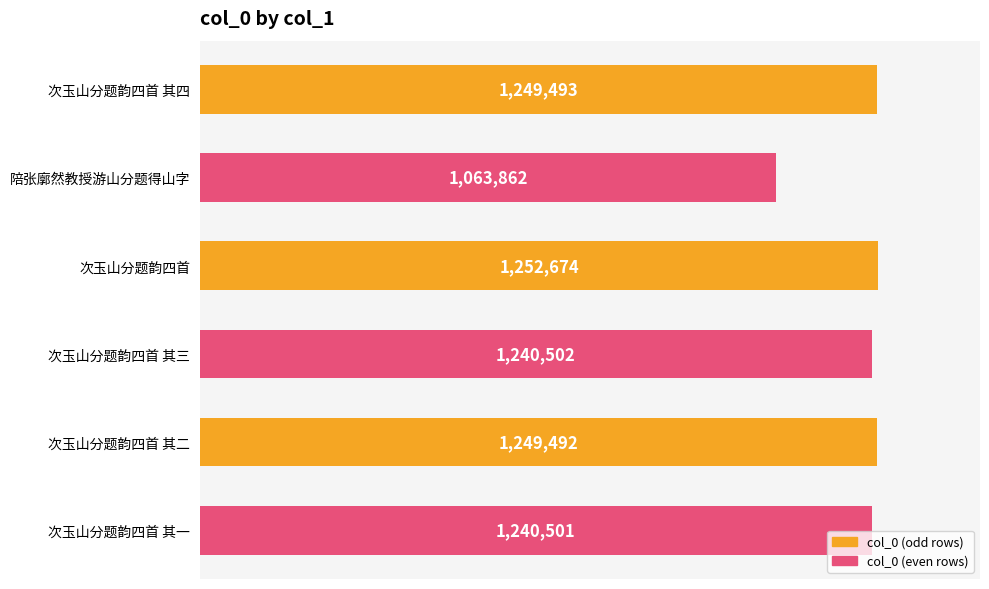

Reading bottom to top, extract all data points from this chart.

次玉山分题韵四首 其一=1240501	次玉山分题韵四首 其二=1249492	次玉山分题韵四首 其三=1240502	次玉山分题韵四首=1252674	陪张廓然教授游山分题得山字=1063862	次玉山分题韵四首 其四=1249493